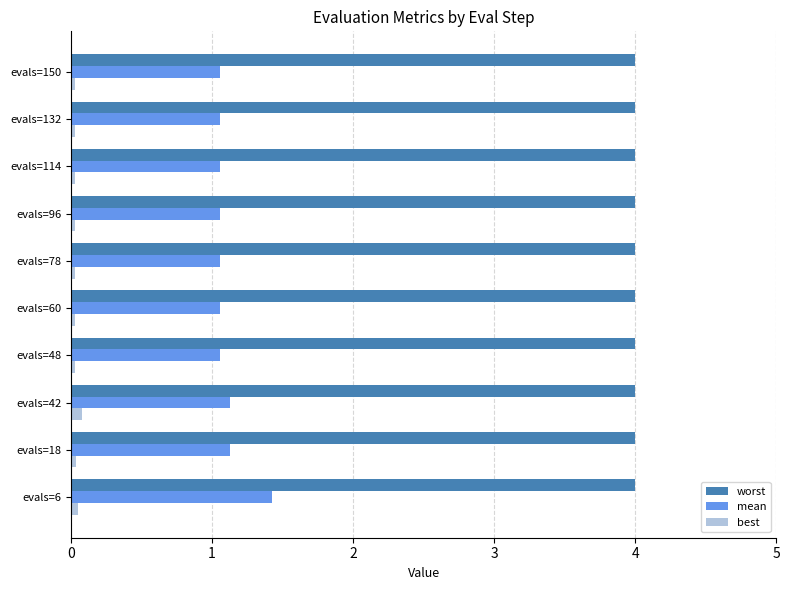

What is the highest value of the mean series?

1.4